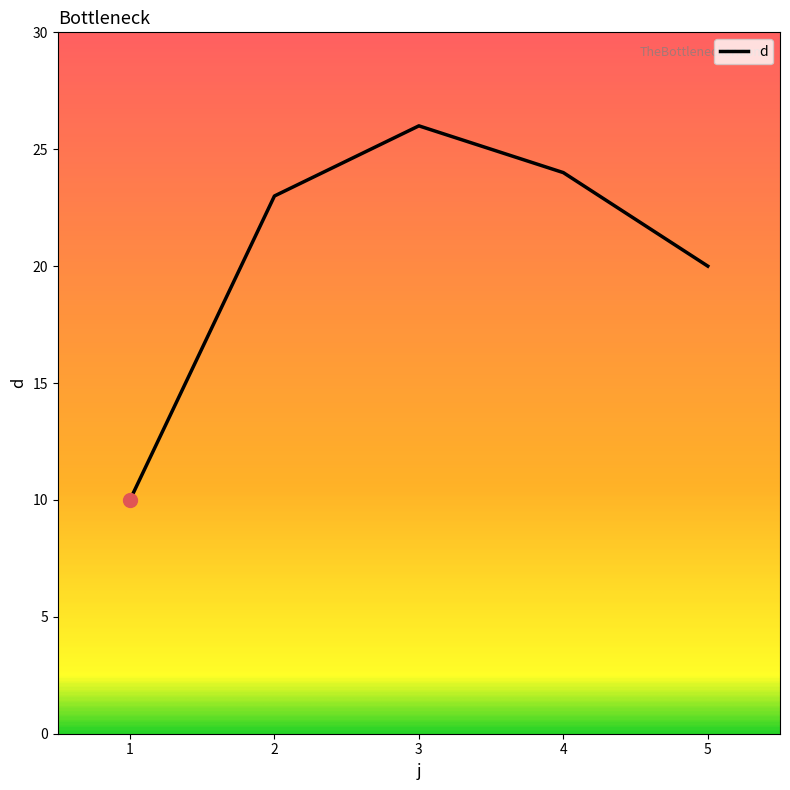

What is the sum of all values?

103